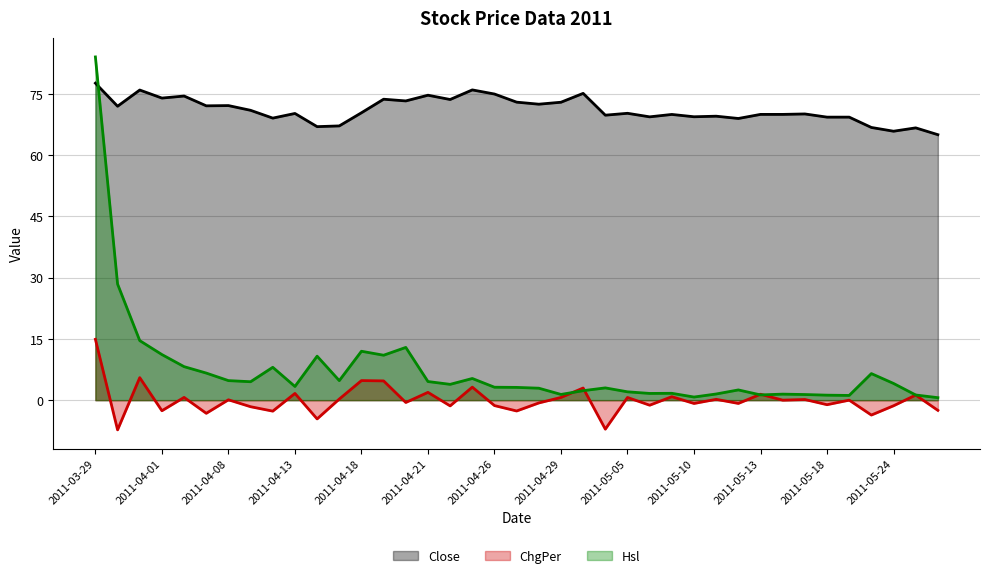

How many interior local valleys does the ChgPer series have?

15